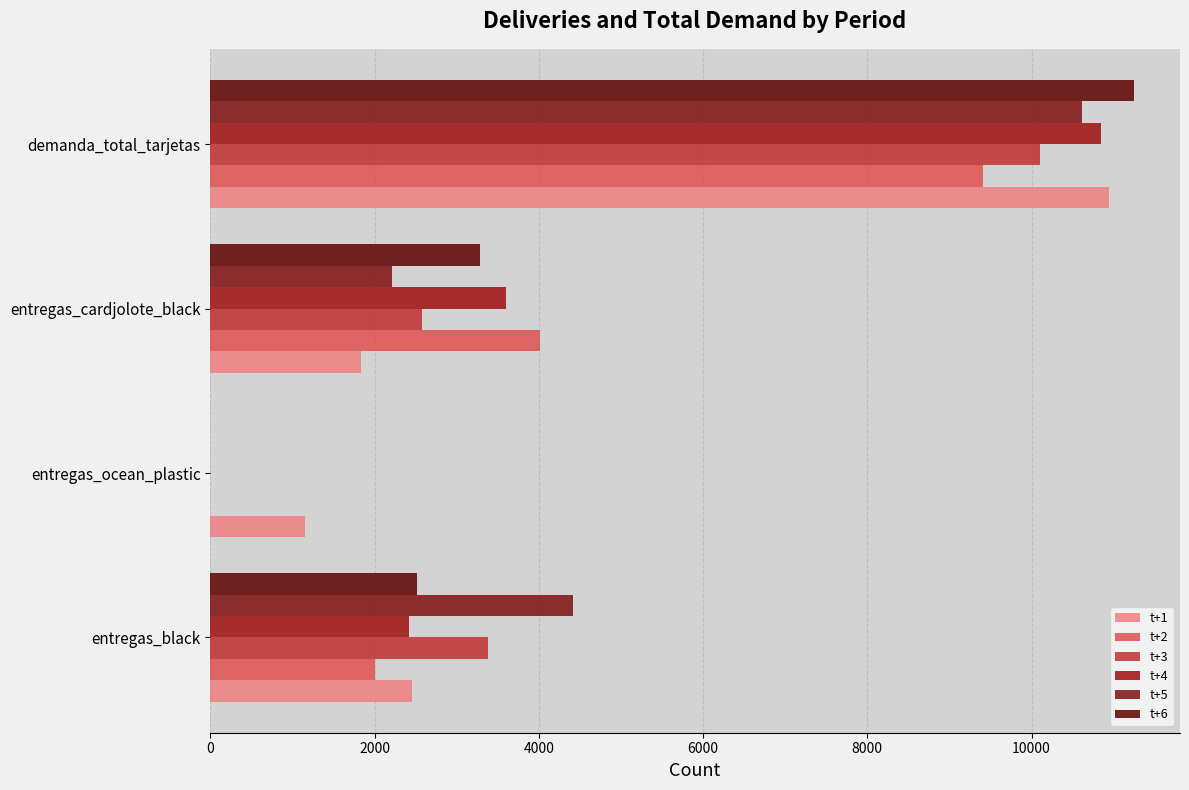

How many categories are shown in the chart?

4